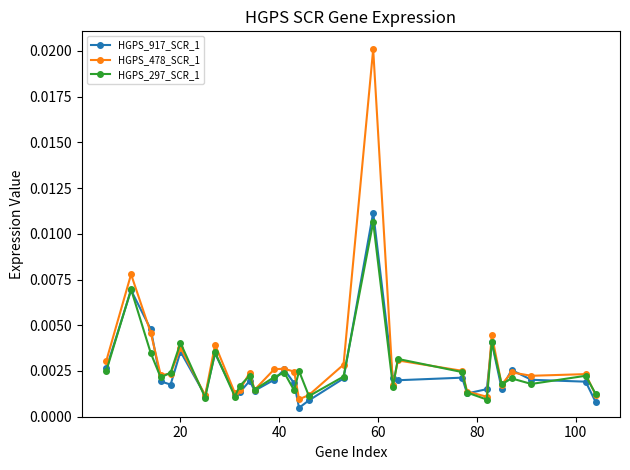

What is the sum of all HGPS_917_SCR_1 values?

0.1